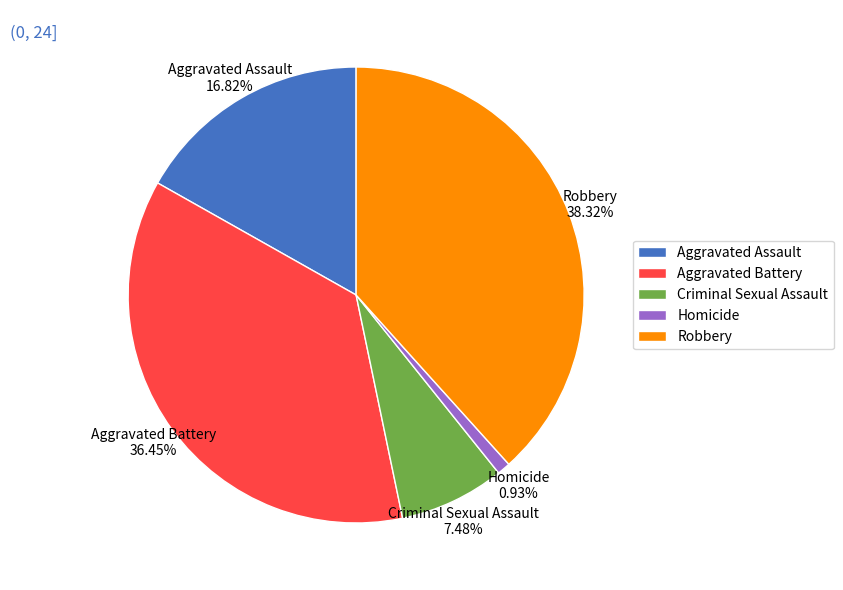

What is the largest slice in the pie chart?

Robbery